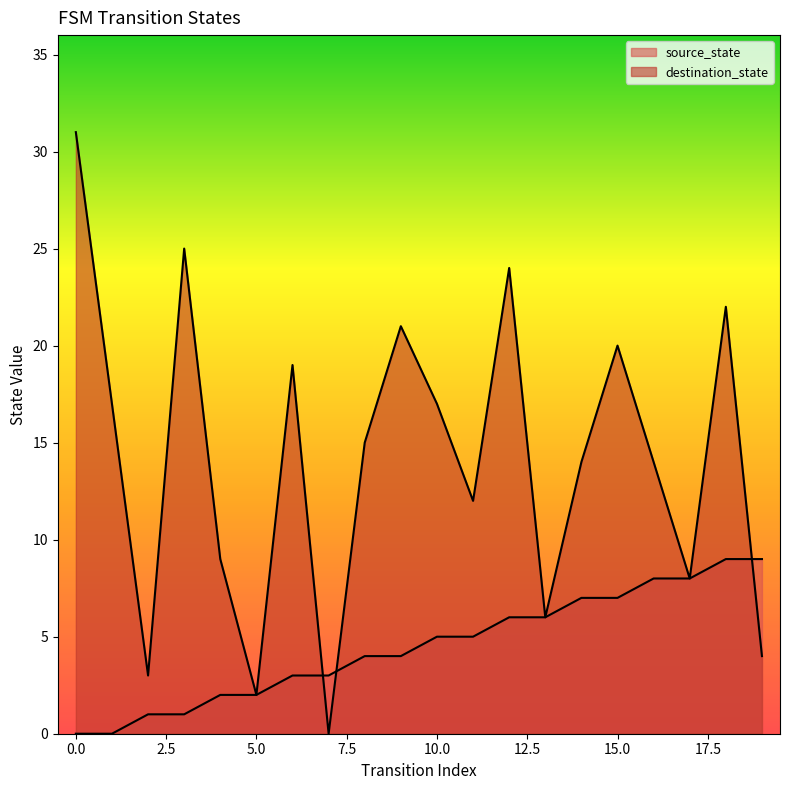

At which label does source_state reach its peak?

18